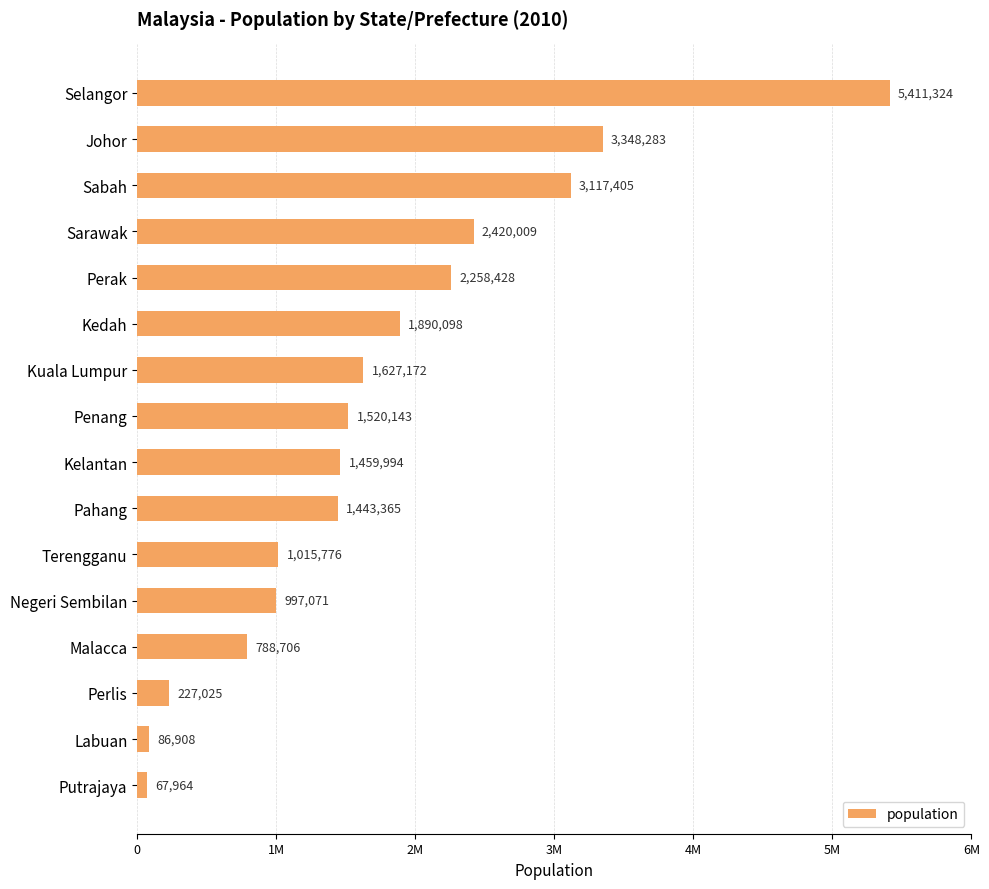

What is the difference between the maximum and minimum values?

5343360